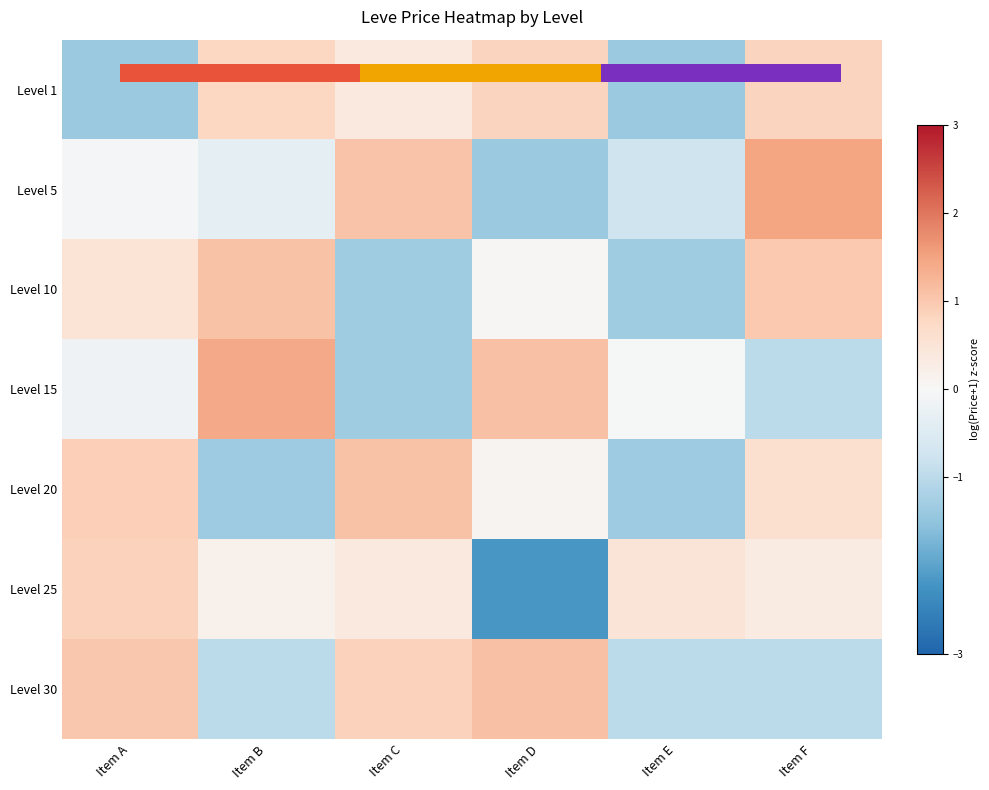

How many data points in Level 20 are less than 0?

2